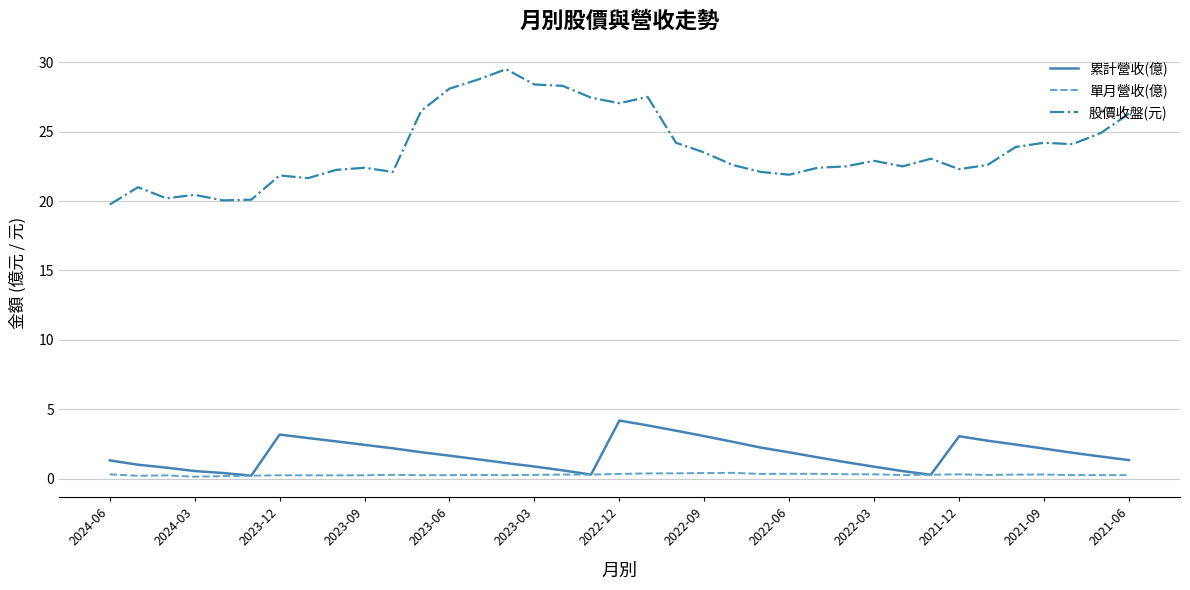

Rank the series by their maximum value, from lowest to highest.

單月營收(億), 累計營收(億), 股價收盤(元)